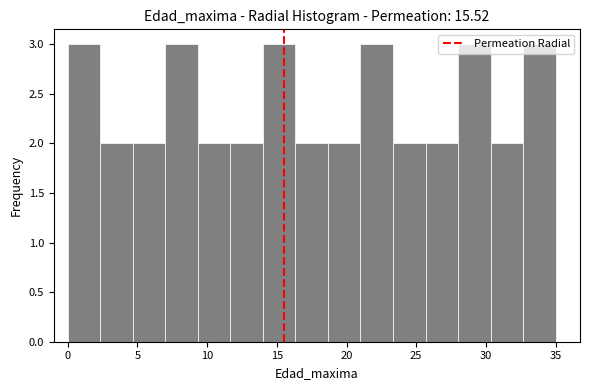

Reading left to right, transcribe this chart: for each bar, give the range it covers on the x-axis and its height. Neither the bar edges nor the heights are printed on the chart, so give them approximately, as read against the axes.

0.0 to 2.5: 3
2.5 to 4.5: 2
4.5 to 7.0: 2
7.0 to 9.5: 3
9.5 to 11.5: 2
11.5 to 14.0: 2
14.0 to 16.5: 3
16.5 to 18.5: 2
18.5 to 21.0: 2
21.0 to 23.5: 3
23.5 to 25.5: 2
25.5 to 28.0: 2
28.0 to 30.5: 3
30.5 to 32.5: 2
32.5 to 35.0: 3